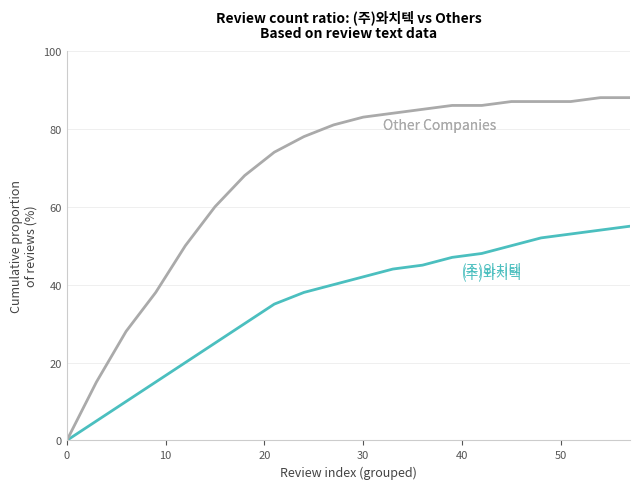

What is the maximum value shown in the chart?

88